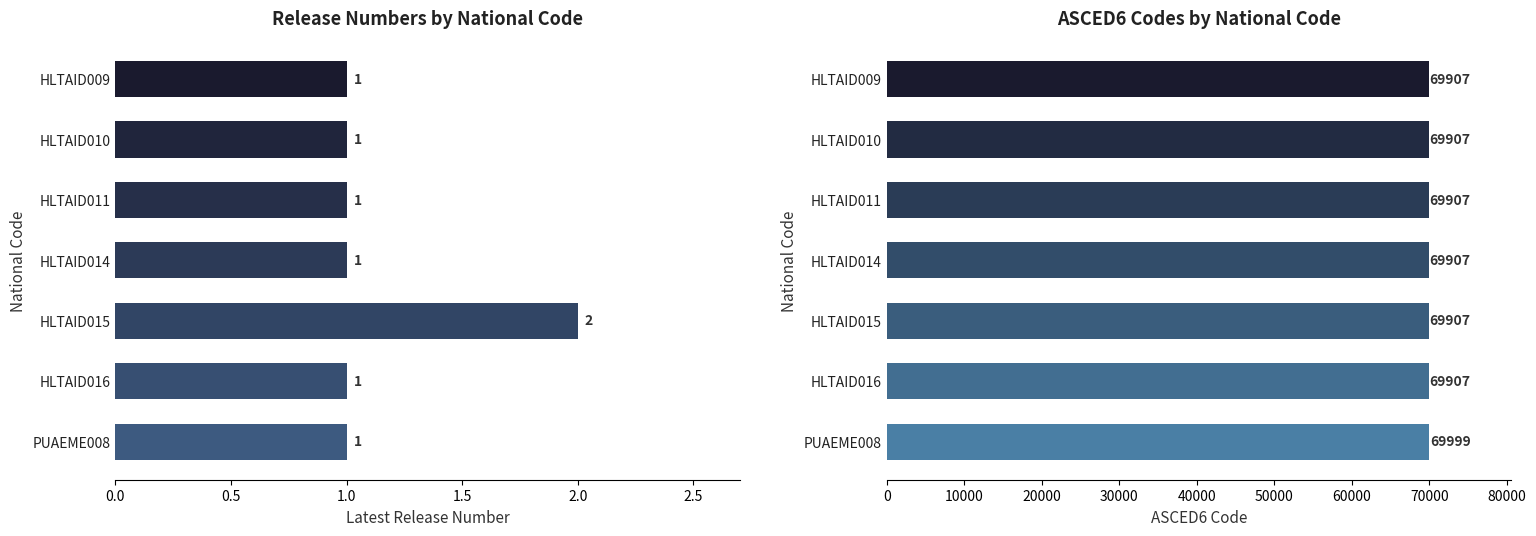

Is it true that Latest Release Number equals 2 at HLTAID014?

False